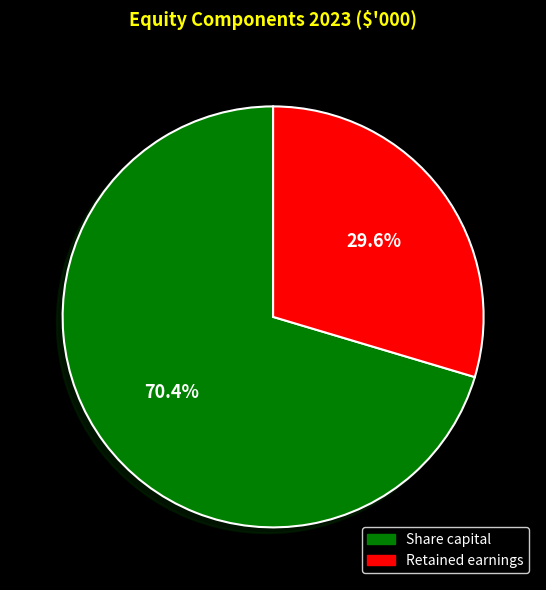

To the nearest percent, what is the average slice percentage?

50%